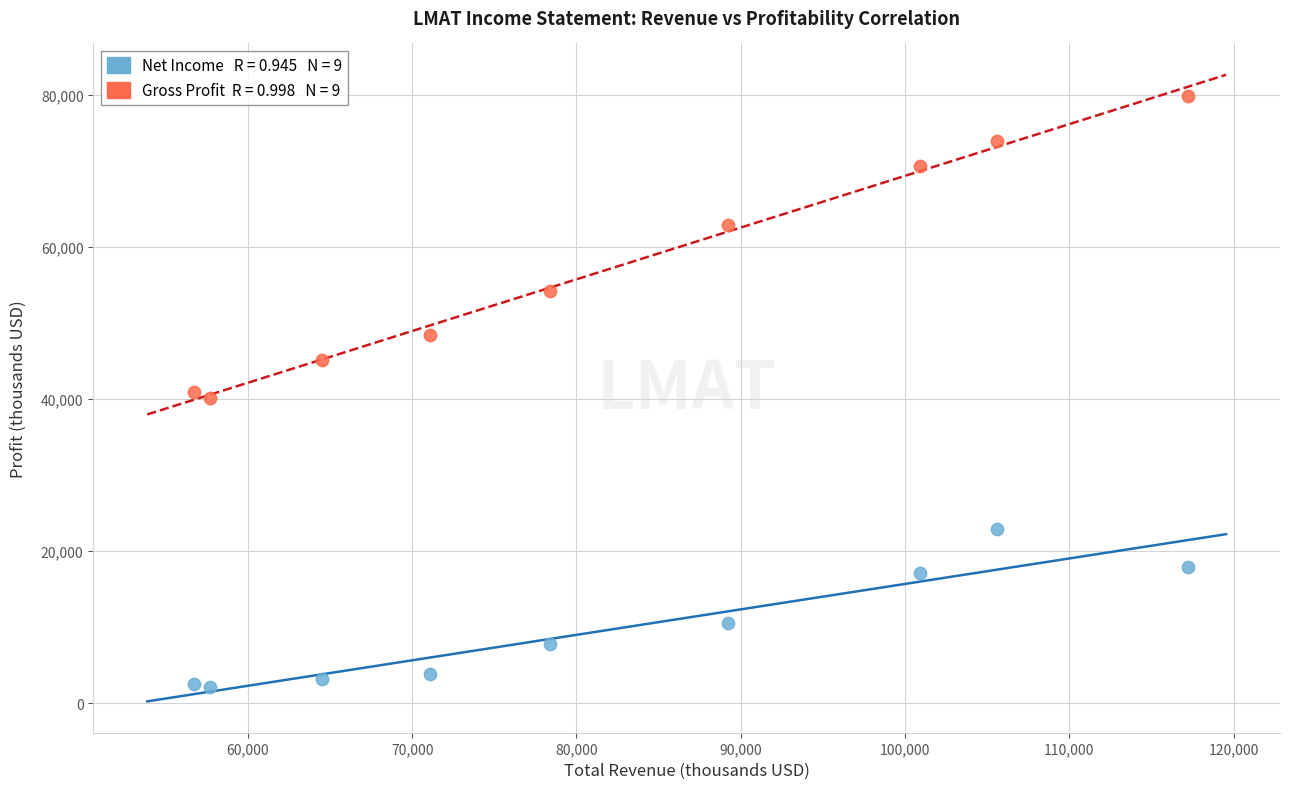

Across all data points, what is the range of Y values (max minus min)?

77800